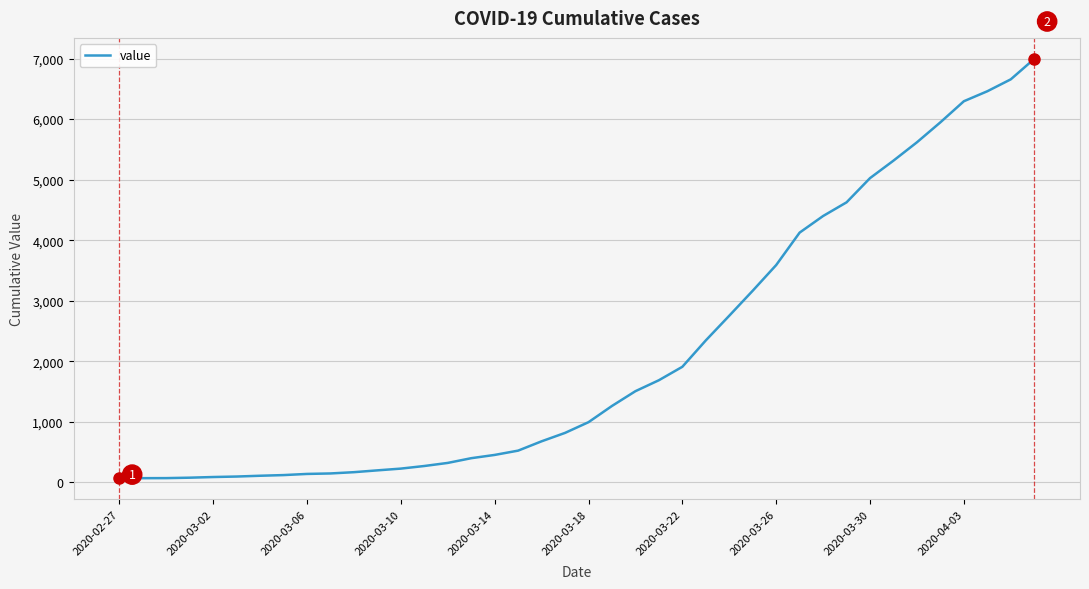

What is the smallest value displayed?

64